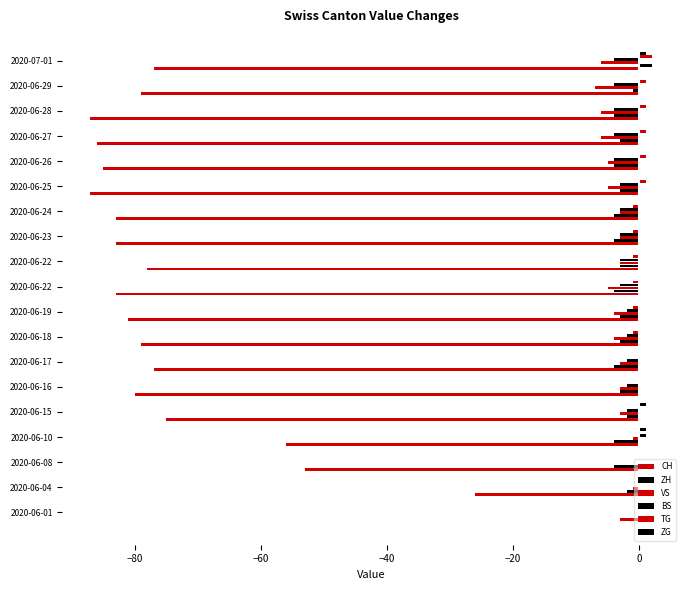

How many distinct data groups are displayed?

6